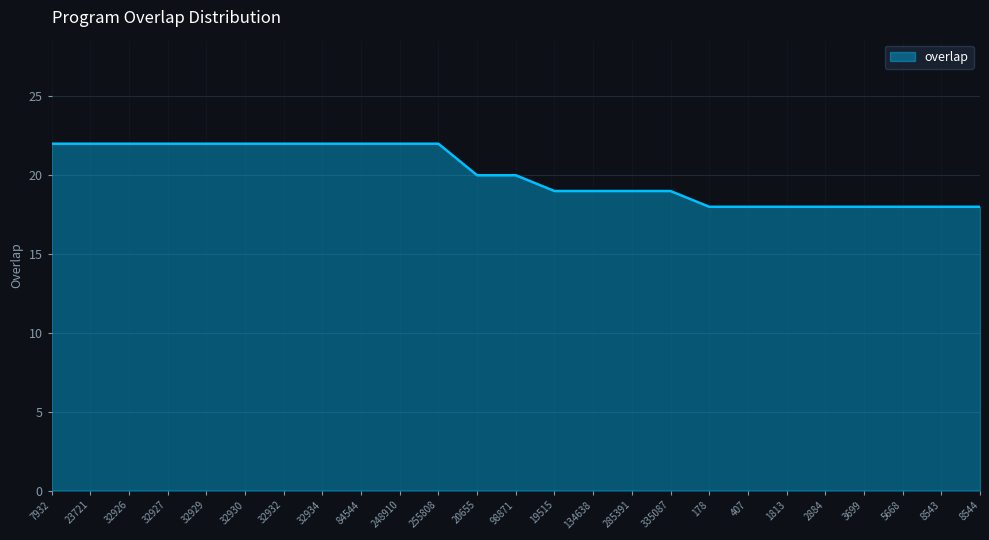

What is the difference between the maximum and minimum values?

4